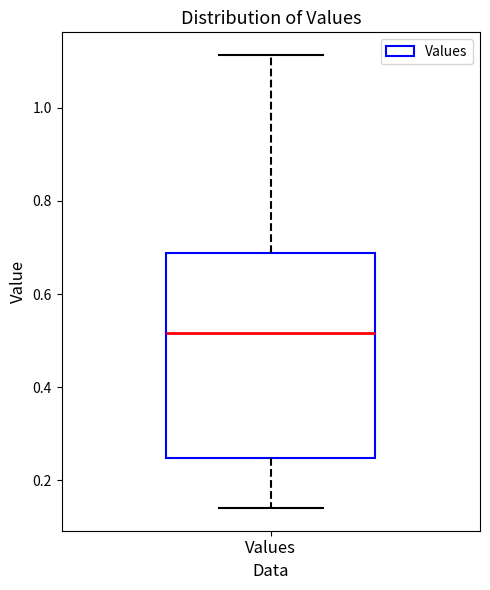

Where does the median line of the box for Values sit on the y-axis? The values are not printed on the chart, so give them approximately, as read against the axis.

0.52